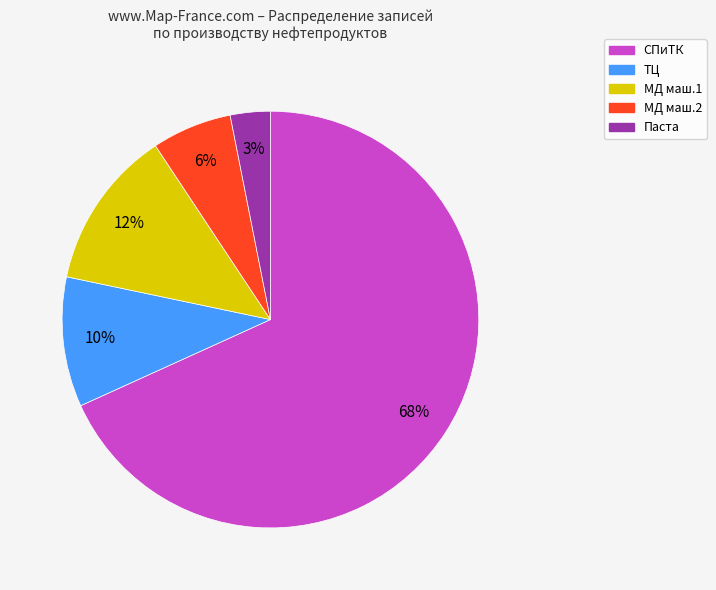

Is there a majority slice in this chart?

Yes